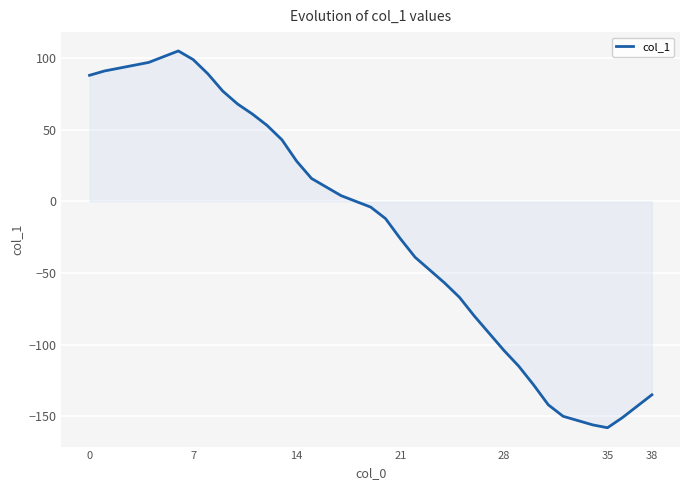

What is the difference between the maximum and minimum values?

263